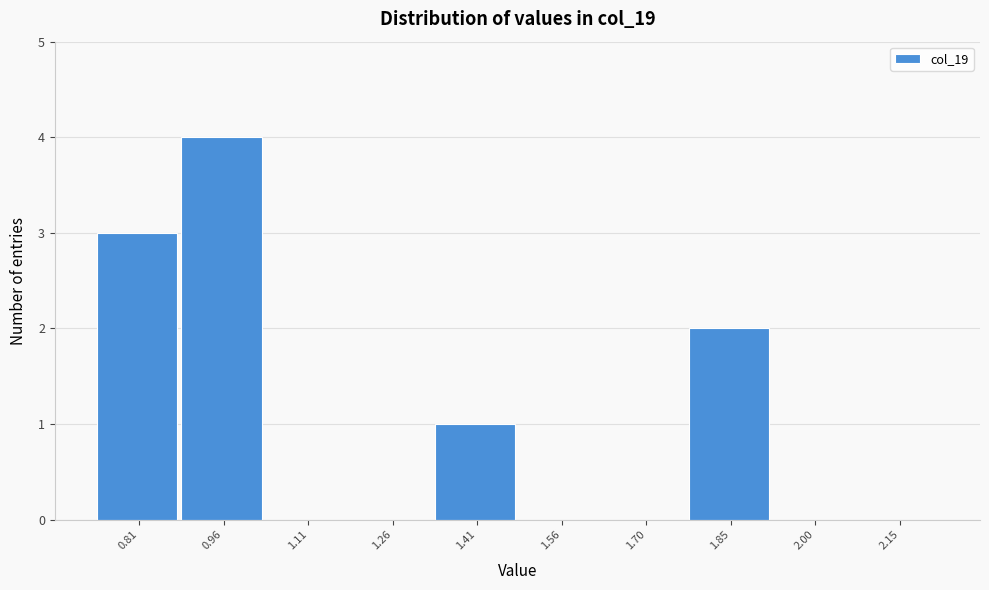

Reading right to left, list all the values displayed in this chart.

2.15=0	2.00=0	1.85=2	1.70=0	1.56=0	1.41=1	1.26=0	1.11=0	0.96=4	0.81=3